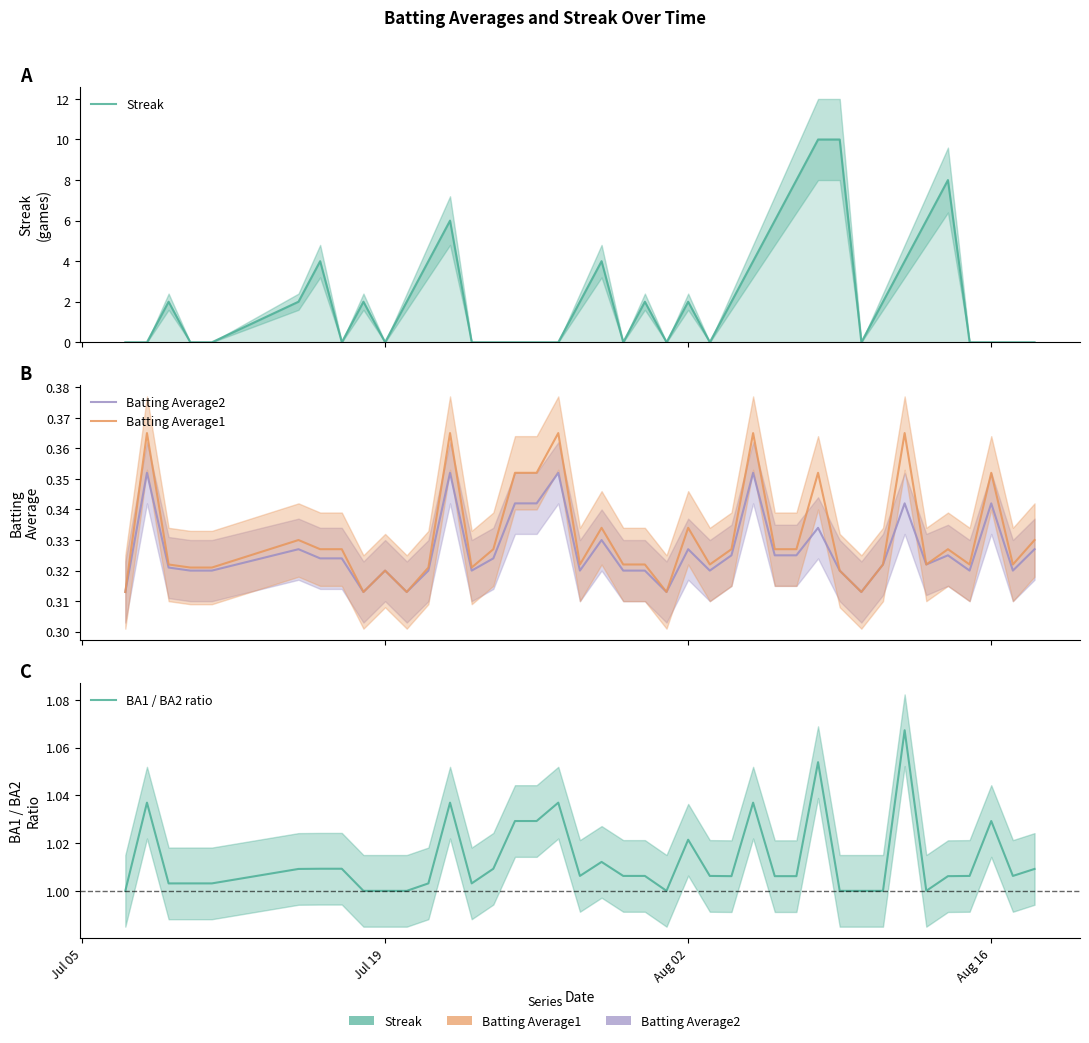

Where do Streak and Batting Average2 first cross each other?

Jul 19 and Aug 02